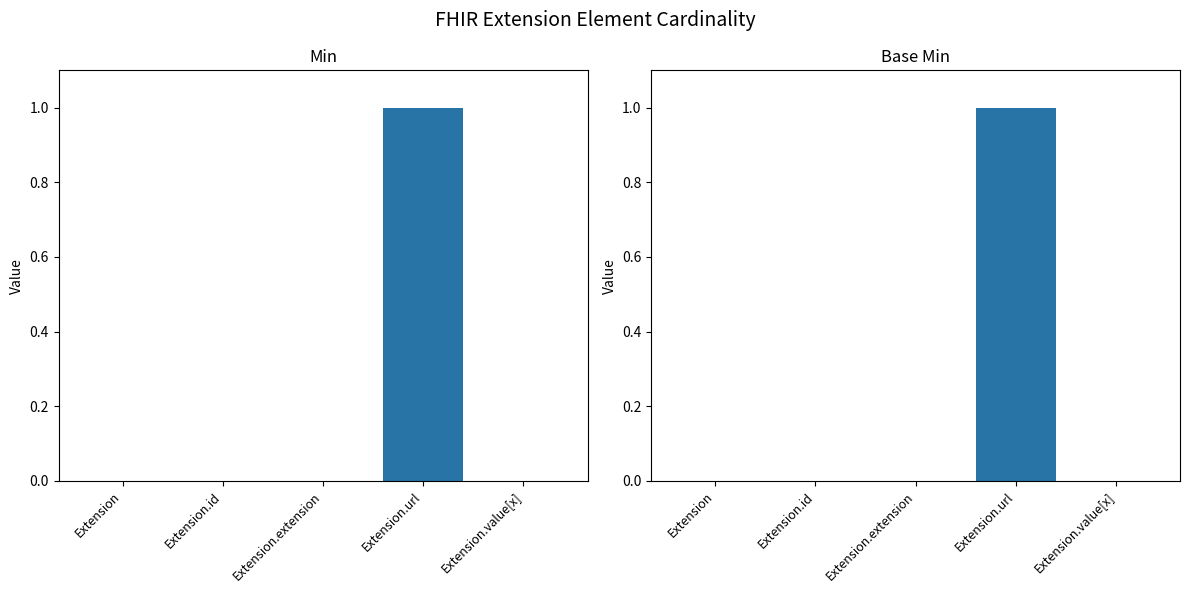

Count the number of categories in the chart.

5